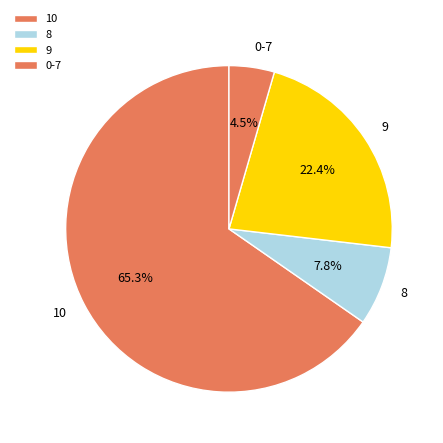

What percentage is NOT represented by 9?

77.6%